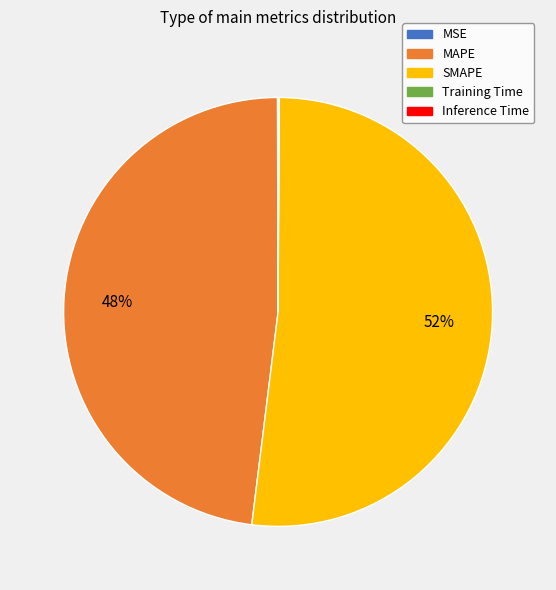

The SMAPE slice represents 59% of the pie. True or false?

False